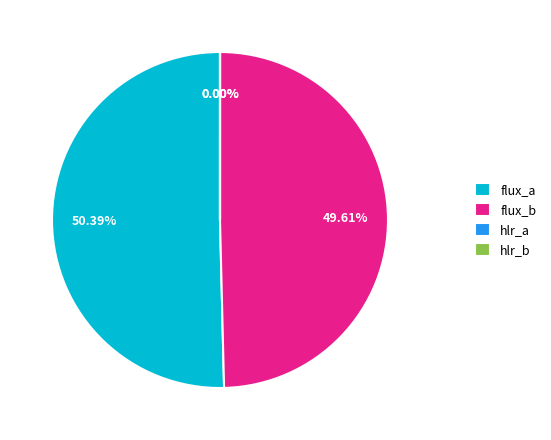

Which slice represents more than half of the pie?

flux_a